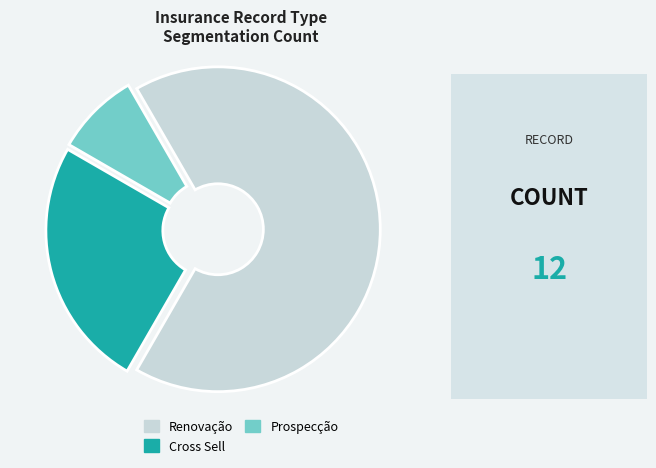

True or false: Prospecção accounts for 8% of the total.

True